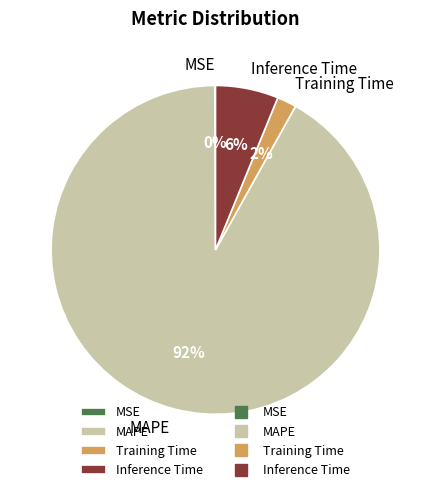

To the nearest percent, what is the difference between the Inference Time and Training Time slice percentages?

4%